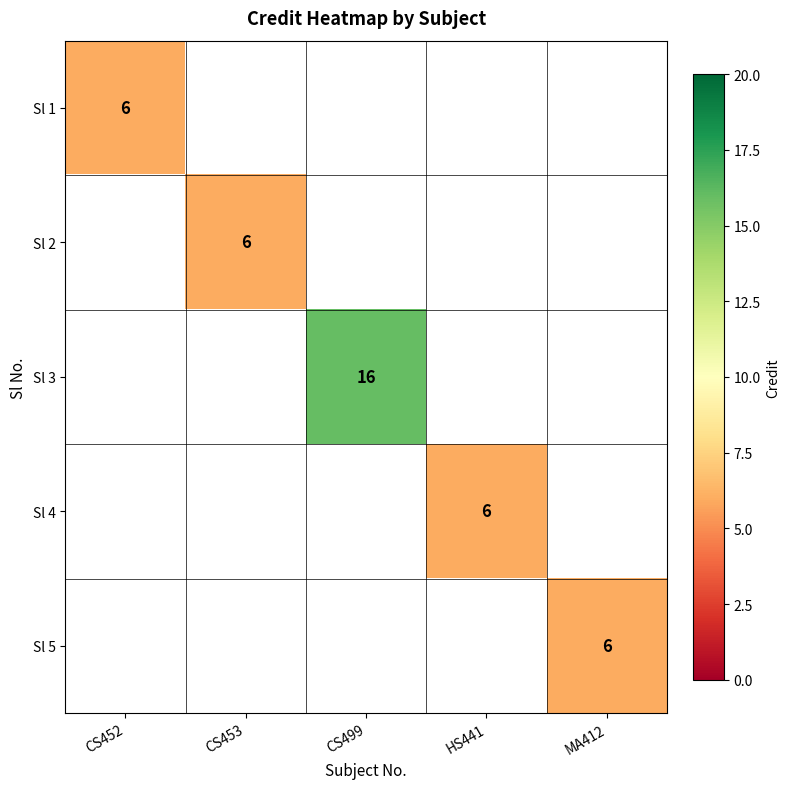

The Sl 5 series shows 6 at MA412. True or false?

True